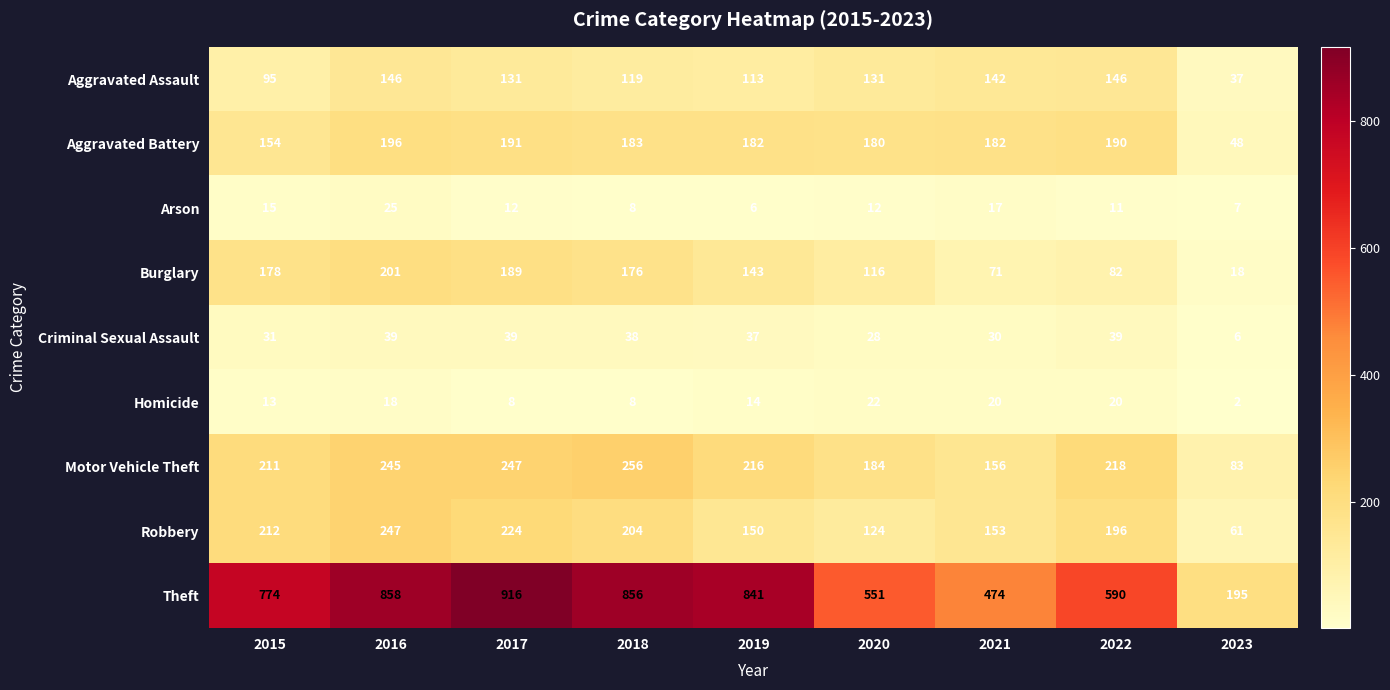

Which series changed the most between 2017 and 2020?

Theft